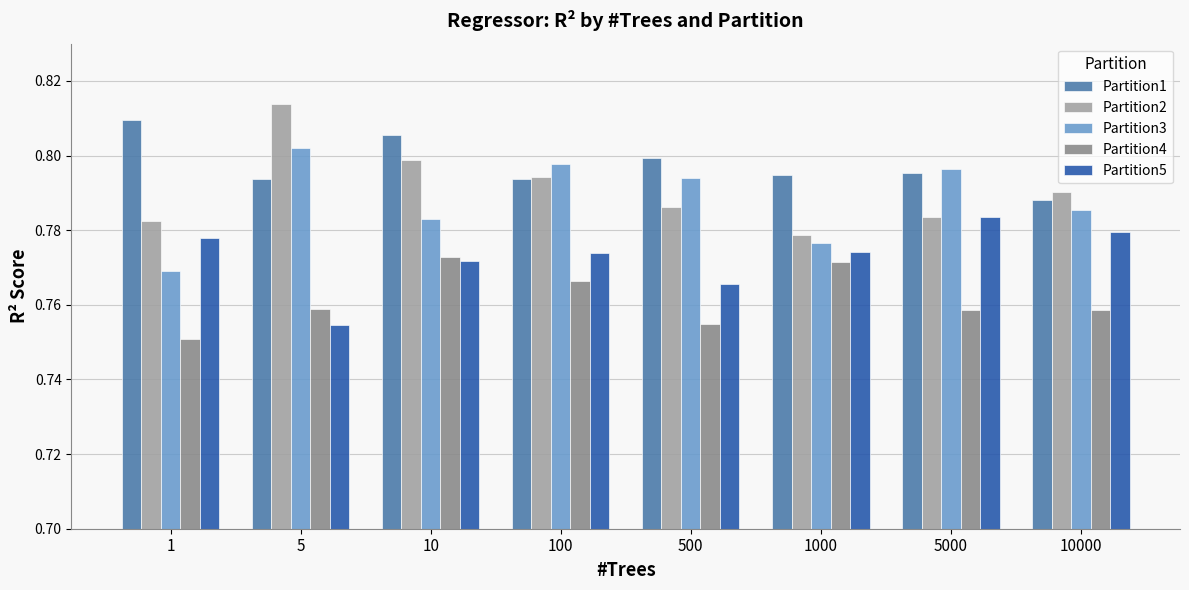

Which label corresponds to the largest value in the chart?

5